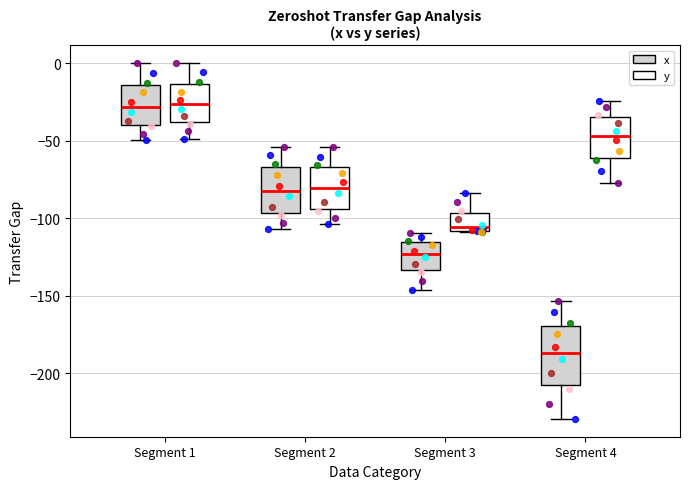

Reading left to right, transcribe this box plot: for each box, give where its median line is, the range the box spans, and where its two whiskers end, as read against the y-axis. The values are not printed on the chart, so give them approximately, as read against the axis.

Segment 1 (x): median -30, box -40 to -15, whiskers -50 to 0
Segment 1 (y): median -25, box -40 to -15, whiskers -50 to 0
Segment 2 (x): median -80, box -95 to -65, whiskers -105 to -55
Segment 2 (y): median -80, box -95 to -65, whiskers -105 to -55
Segment 3 (x): median -125, box -135 to -115, whiskers -145 to -110
Segment 3 (y): median -105, box -110 to -95, whiskers -110 to -85
Segment 4 (x): median -185, box -205 to -170, whiskers -230 to -155
Segment 4 (y): median -45, box -60 to -35, whiskers -75 to -25